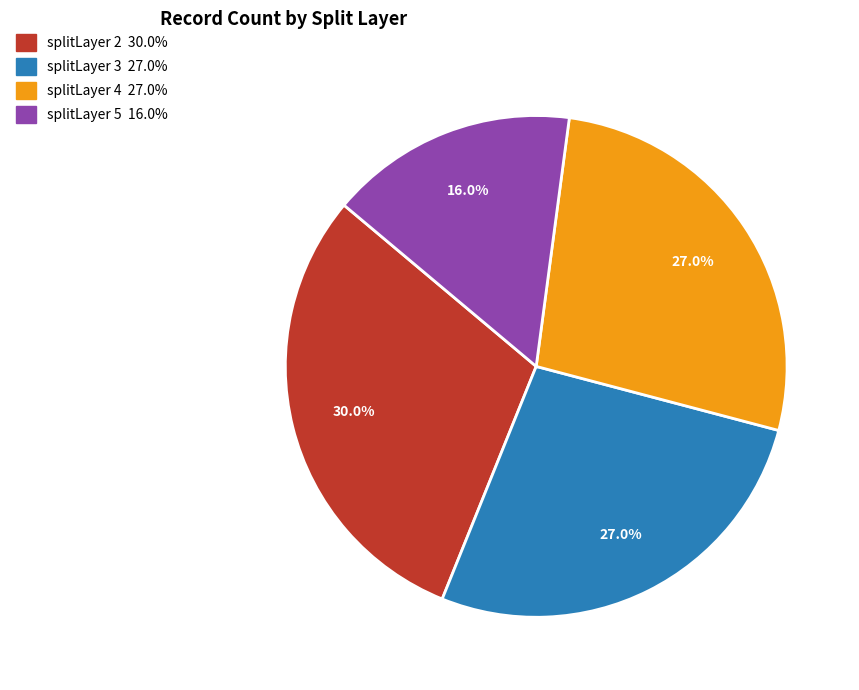

Is there a majority slice in this chart?

No